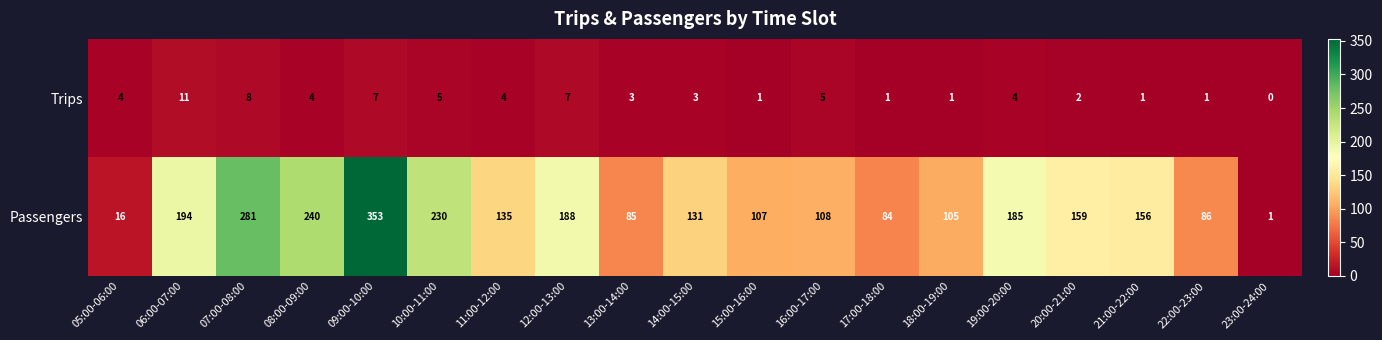

Rank the series at 18:00-19:00 from lowest to highest value.

Trips, Passengers